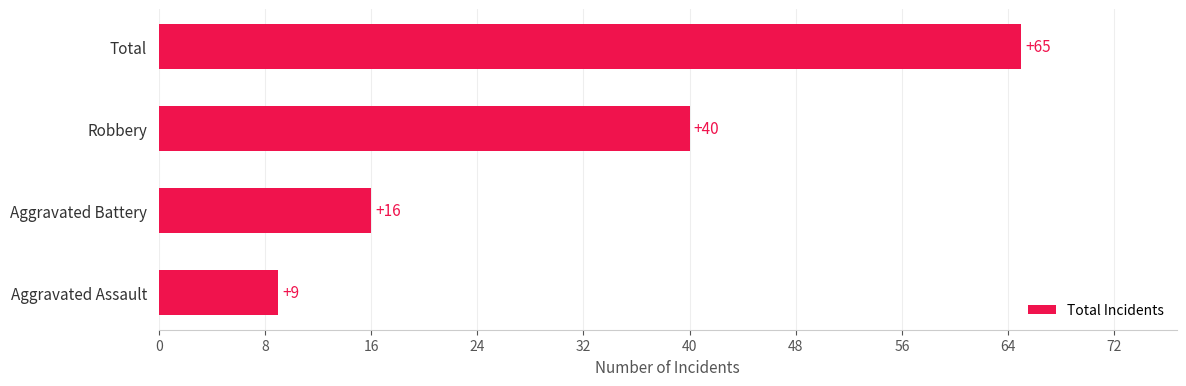

Count the values in the range 16 to 65.

3